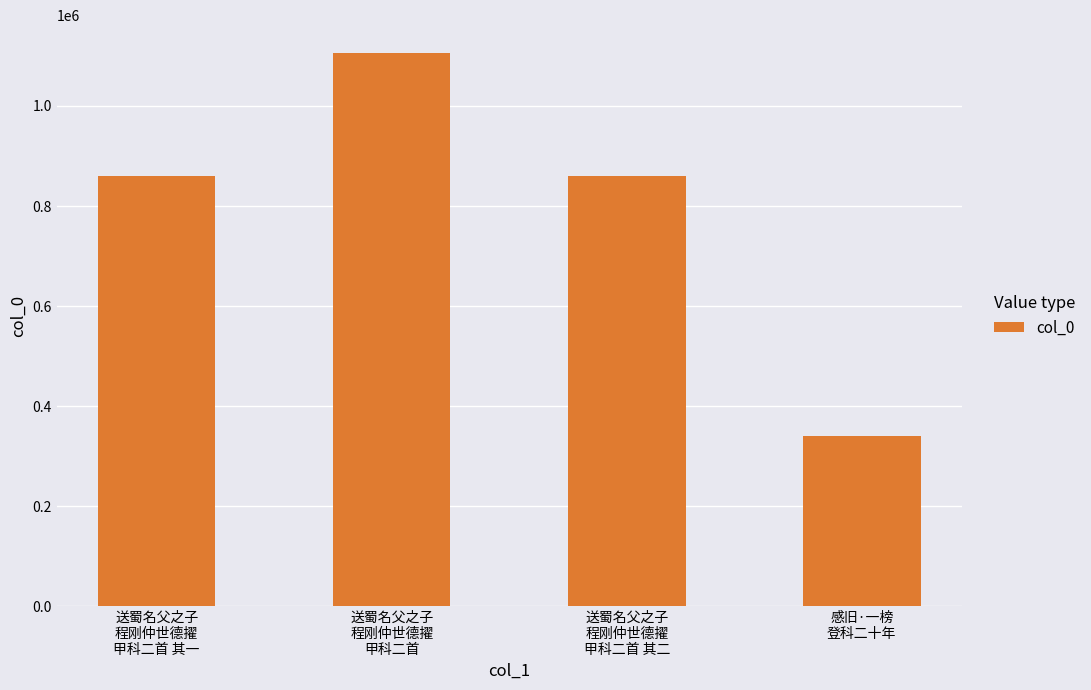

Which category has the highest value across all series?

送蜀名父之子
程刚仲世德擢
甲科二首